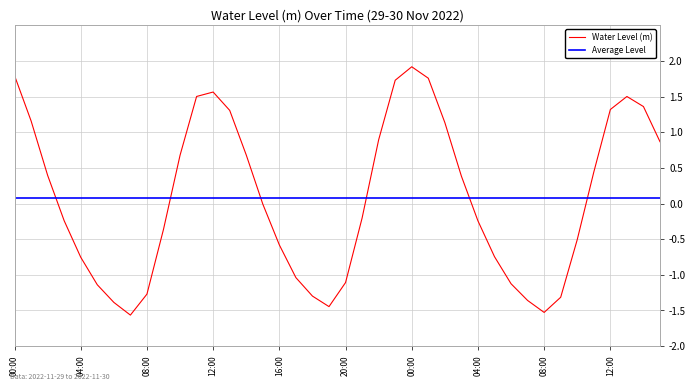

True or false: there are more than 2 points higher than both neighbors.

True